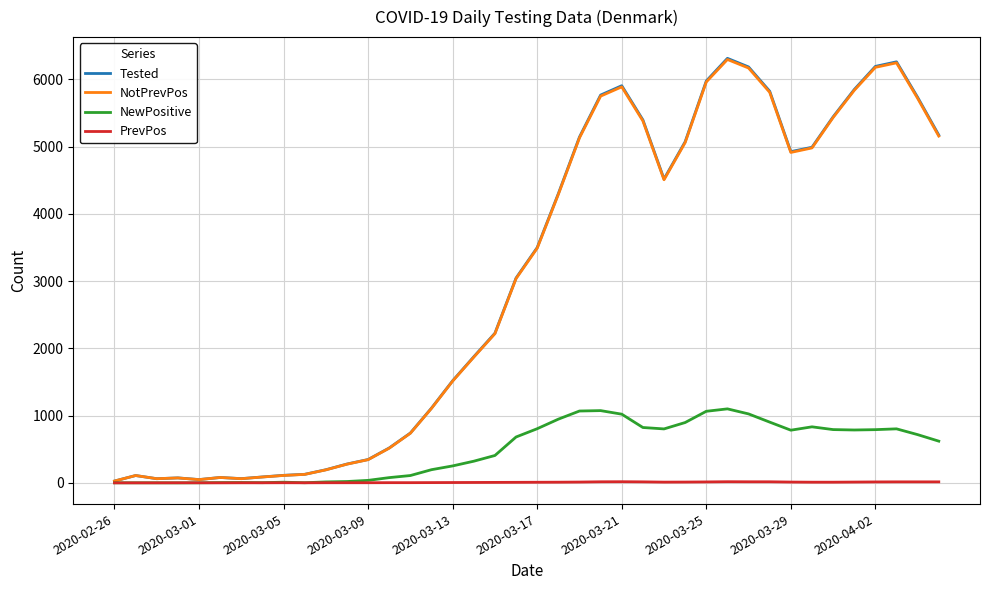

Which series has the widest spread of values?

Tested